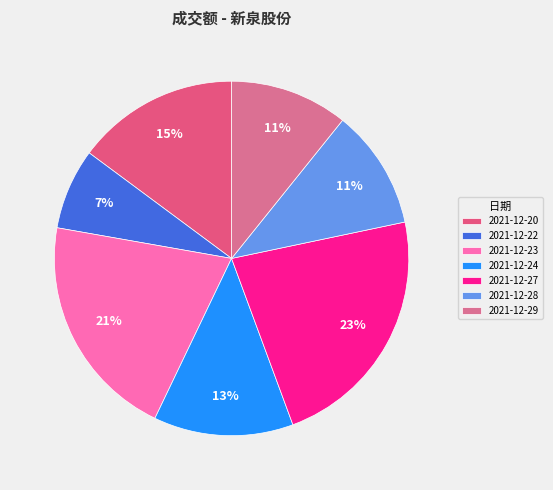

Is it true that 2021-12-20 is 15% of the pie?

True